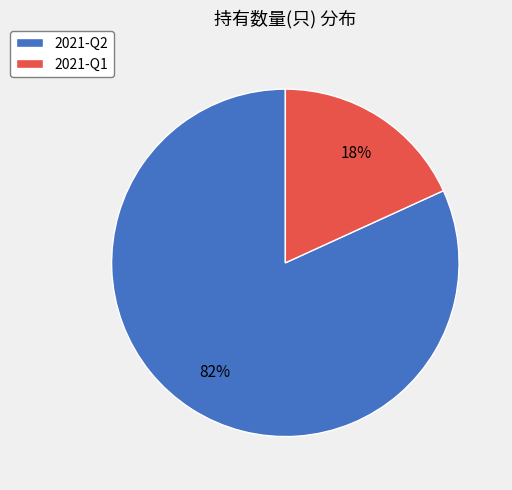

To the nearest percent, what portion does 2021-Q1 represent?

18%